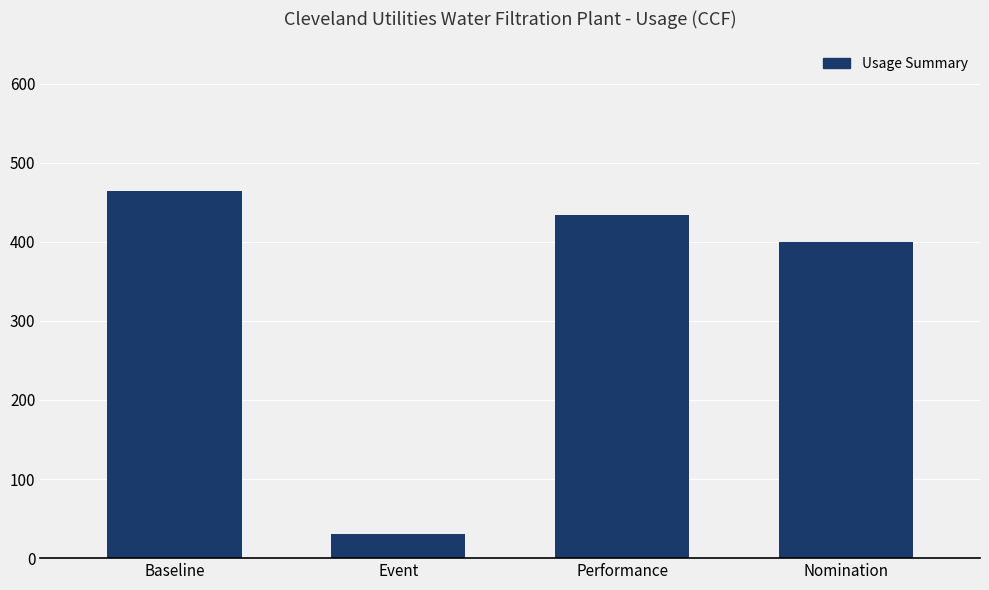

List the labels in order of value, largest first.

Baseline, Performance, Nomination, Event